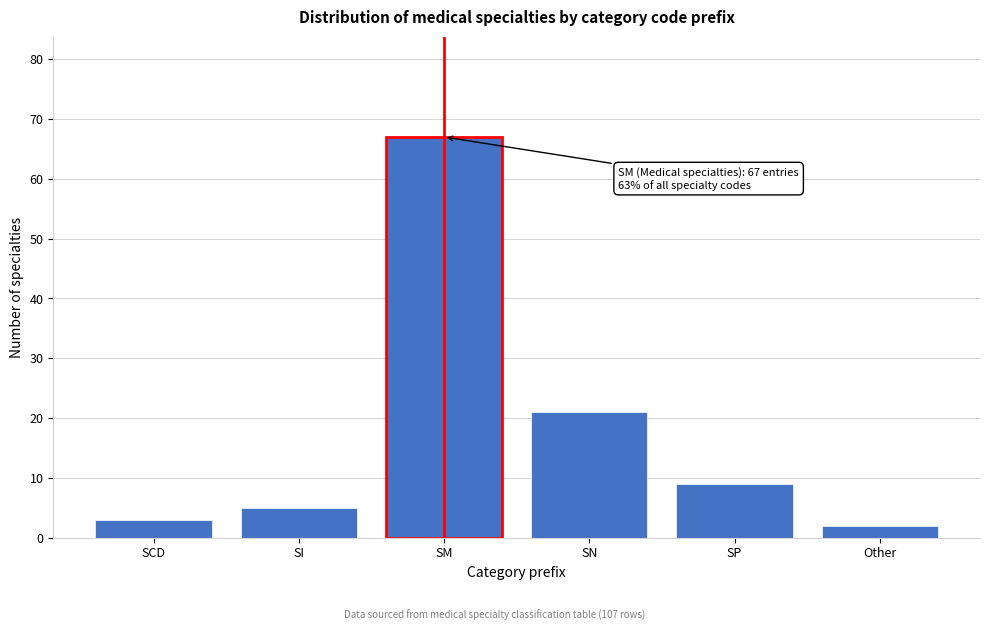

Reading left to right, transcribe all the data shown in this chart.

SCD=3	SI=5	SM=67	SN=21	SP=9	Other=2